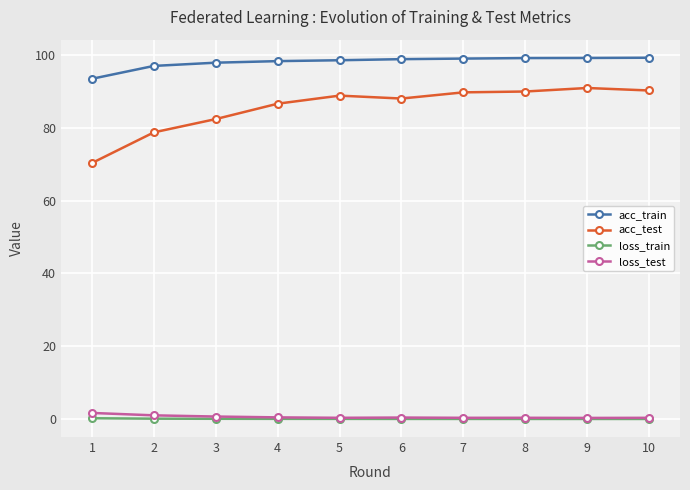

How many lines are shown in the chart?

4